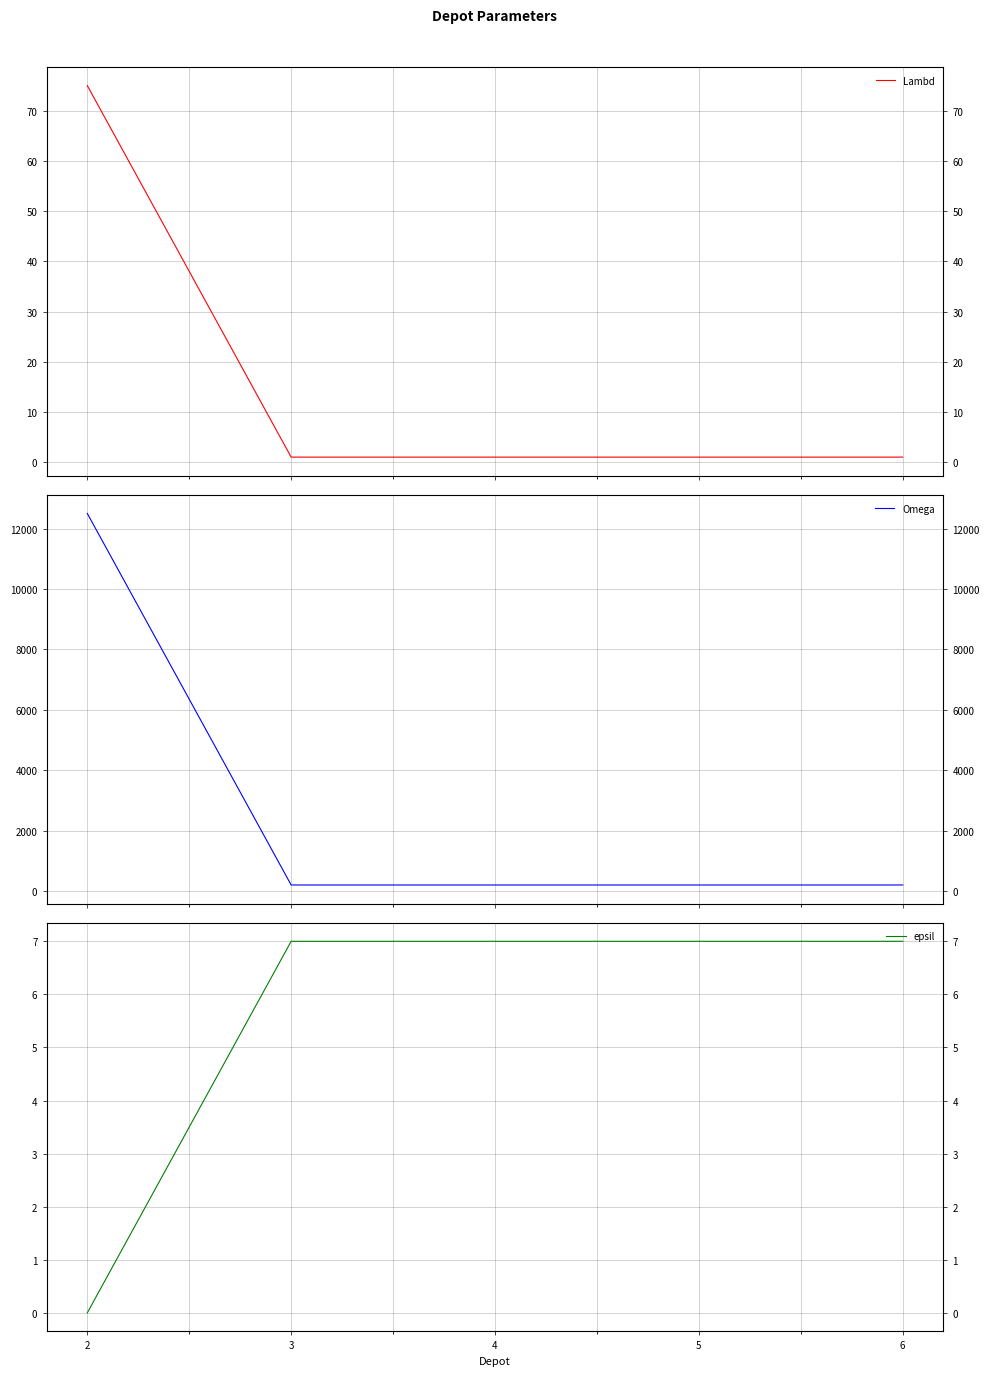

True or false: Lambd has more than 1 points higher than both neighbors.

False